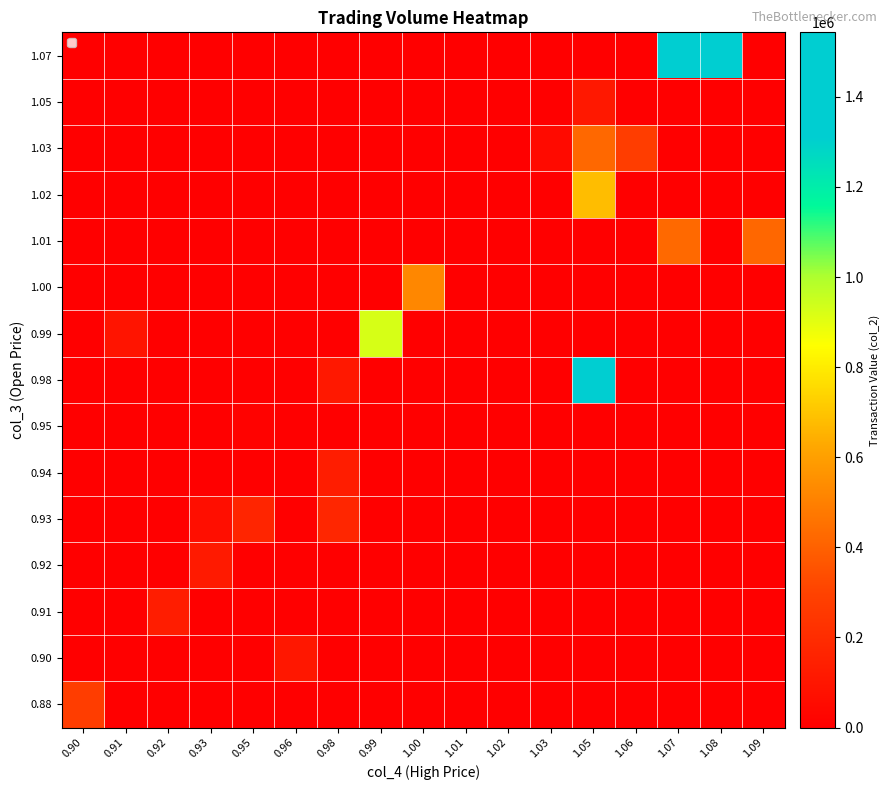

Reading right to left, extract all data points from this chart.

0.88: 1.09=0	1.08=0	1.07=0	1.06=0	1.05=0	1.03=0	1.02=0	1.01=0	1.00=0	0.99=0	0.98=0	0.96=0	0.95=0	0.93=0	0.92=0	0.91=0	0.90=277020
0.90: 1.09=0	1.08=0	1.07=0	1.06=0	1.05=0	1.03=0	1.02=0	1.01=0	1.00=0	0.99=0	0.98=0	0.96=106220	0.95=0	0.93=0	0.92=0	0.91=0	0.90=0
0.91: 1.09=0	1.08=0	1.07=0	1.06=0	1.05=0	1.03=0	1.02=0	1.01=0	1.00=0	0.99=0	0.98=0	0.96=0	0.95=0	0.93=0	0.92=132200	0.91=0	0.90=0
0.92: 1.09=0	1.08=0	1.07=0	1.06=0	1.05=0	1.03=0	1.02=0	1.01=0	1.00=0	0.99=0	0.98=0	0.96=0	0.95=0	0.93=119900	0.92=0	0.91=0	0.90=0
0.93: 1.09=0	1.08=0	1.07=0	1.06=0	1.05=0	1.03=0	1.02=0	1.01=0	1.00=0	0.99=0	0.98=173360	0.96=0	0.95=169950	0.93=68820	0.92=0	0.91=0	0.90=0
0.94: 1.09=0	1.08=0	1.07=0	1.06=0	1.05=0	1.03=0	1.02=0	1.01=0	1.00=0	0.99=0	0.98=134180	0.96=0	0.95=0	0.93=0	0.92=0	0.91=0	0.90=0
0.95: 1.09=0	1.08=0	1.07=0	1.06=0	1.05=0	1.03=0	1.02=0	1.01=0	1.00=0	0.99=0	0.98=0	0.96=0	0.95=11250	0.93=0	0.92=0	0.91=0	0.90=0
0.98: 1.09=0	1.08=0	1.07=0	1.06=0	1.05=1543170	1.03=0	1.02=0	1.01=0	1.00=0	0.99=0	0.98=111600	0.96=0	0.95=0	0.93=0	0.92=0	0.91=0	0.90=0
0.99: 1.09=0	1.08=0	1.07=0	1.06=0	1.05=0	1.03=0	1.02=0	1.01=0	1.00=0	0.99=923590	0.98=0	0.96=0	0.95=0	0.93=0	0.92=0	0.91=92870	0.90=0
1.00: 1.09=0	1.08=0	1.07=0	1.06=0	1.05=0	1.03=0	1.02=0	1.01=0	1.00=523230	0.99=0	0.98=0	0.96=0	0.95=0	0.93=0	0.92=0	0.91=0	0.90=0
1.01: 1.09=419370	1.08=0	1.07=425590	1.06=0	1.05=0	1.03=0	1.02=0	1.01=0	1.00=0	0.99=0	0.98=0	0.96=0	0.95=0	0.93=0	0.92=0	0.91=0	0.90=0
1.02: 1.09=0	1.08=0	1.07=0	1.06=0	1.05=681090	1.03=0	1.02=0	1.01=0	1.00=0	0.99=0	0.98=0	0.96=0	0.95=0	0.93=0	0.92=0	0.91=0	0.90=0
1.03: 1.09=0	1.08=0	1.07=0	1.06=274740	1.05=424870	1.03=49300	1.02=0	1.01=0	1.00=0	0.99=0	0.98=0	0.96=0	0.95=0	0.93=0	0.92=0	0.91=0	0.90=0
1.05: 1.09=0	1.08=0	1.07=0	1.06=0	1.05=109390	1.03=0	1.02=0	1.01=0	1.00=0	0.99=0	0.98=0	0.96=0	0.95=0	0.93=0	0.92=0	0.91=0	0.90=0
1.07: 1.09=0	1.08=1398430	1.07=1386810	1.06=0	1.05=0	1.03=0	1.02=0	1.01=0	1.00=0	0.99=0	0.98=0	0.96=0	0.95=0	0.93=0	0.92=0	0.91=0	0.90=0